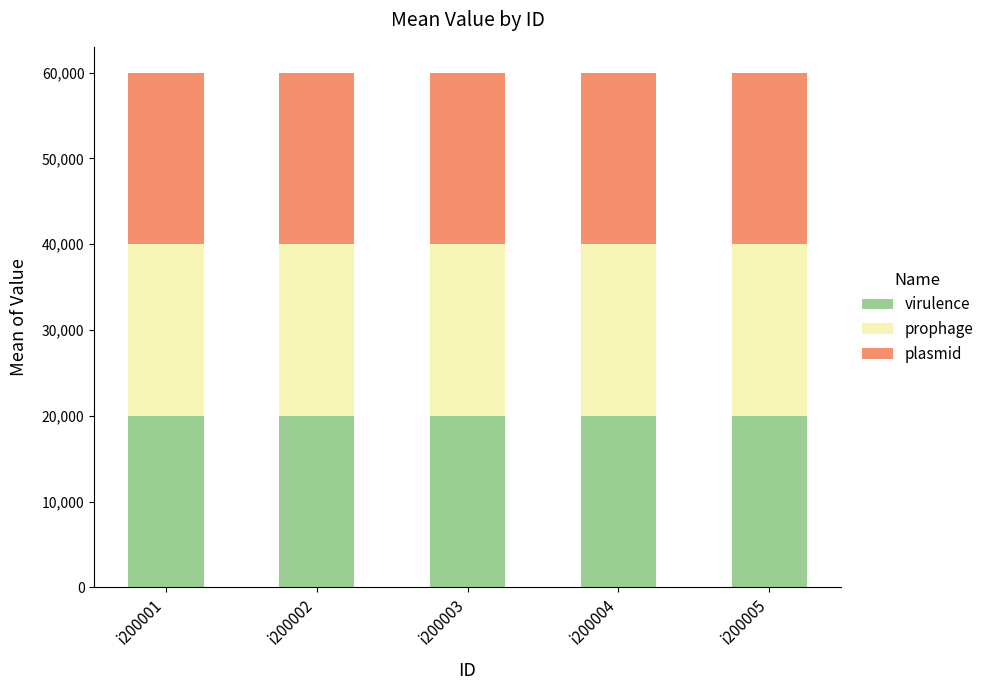

The value of virulence at i200004 is 20001. True or false?

True